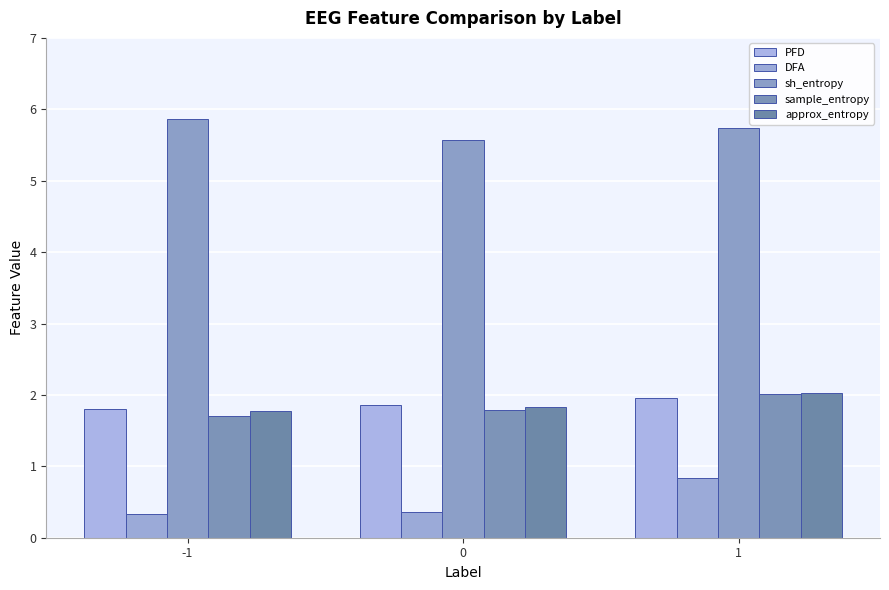

What is the total value across all series at -1?

11.5